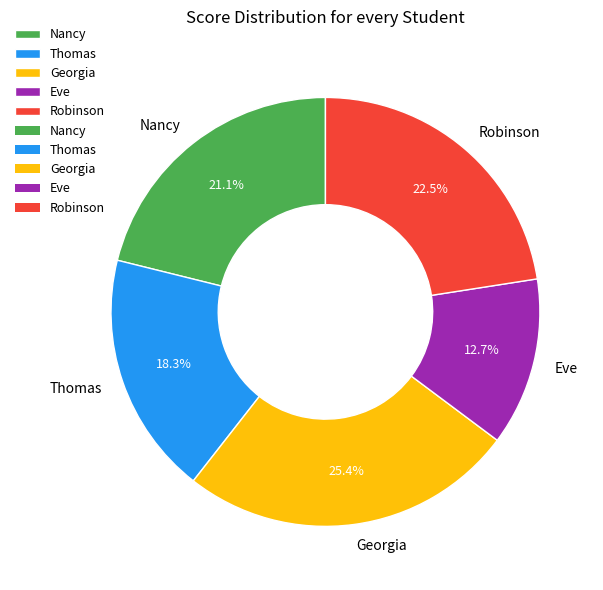

Between Thomas and Eve, which is larger?

Thomas